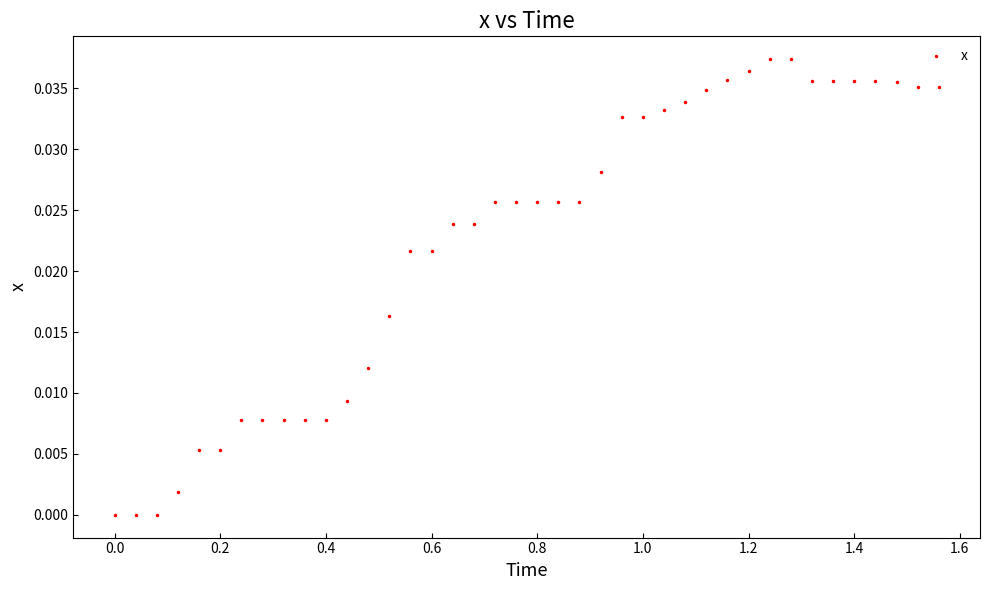

What is the range of X values (max minus min)?

1.6